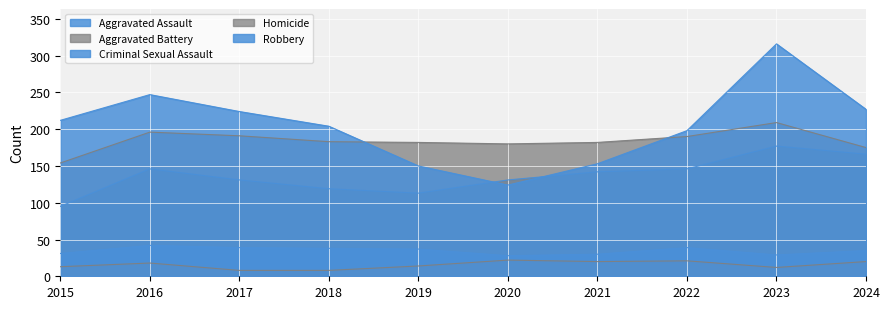

How many distinct data groups are displayed?

5